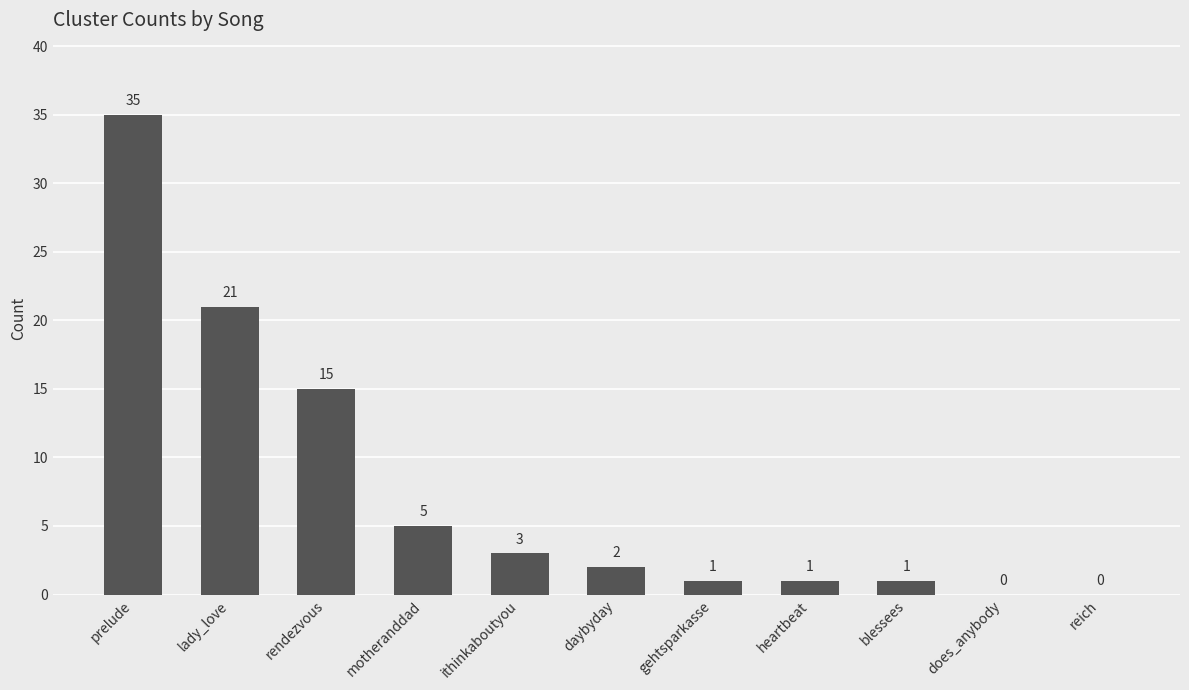

How many distinct data groups are displayed?

1